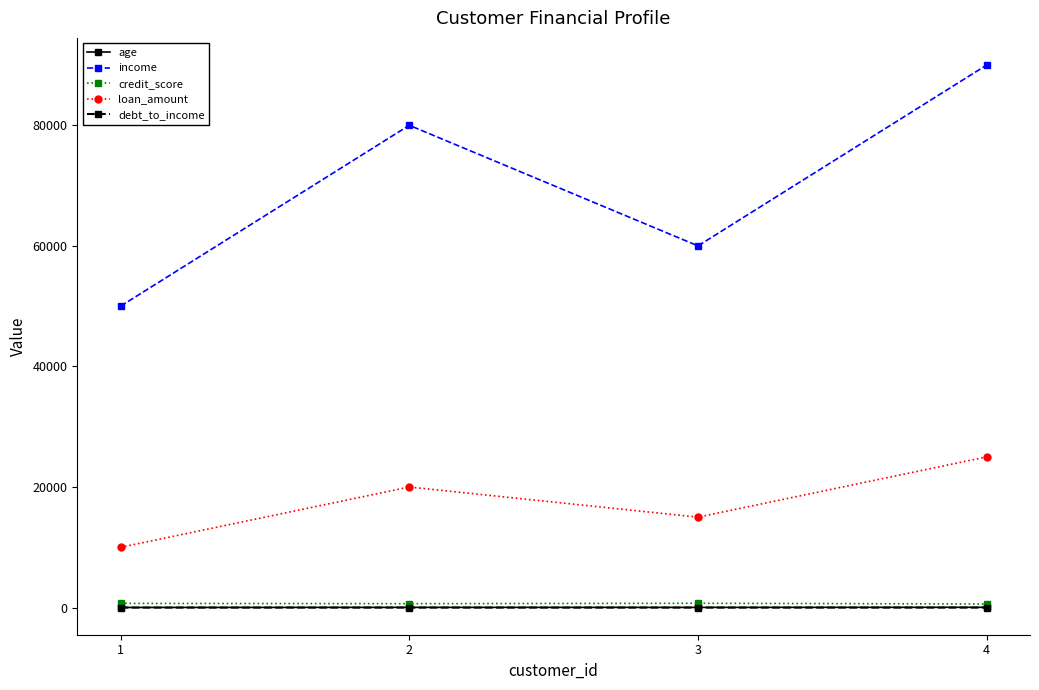

What is the difference between the maximum and minimum values in the age series?

25.0